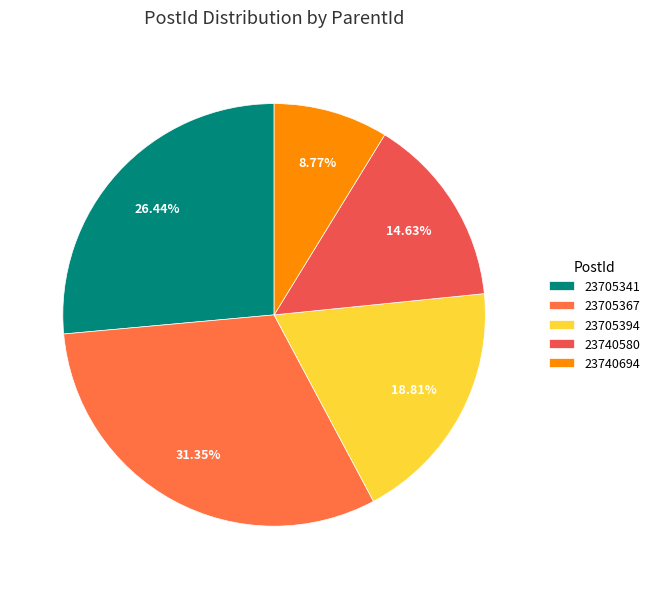

To the nearest percent, what percentage of the pie is 23705394?

19%